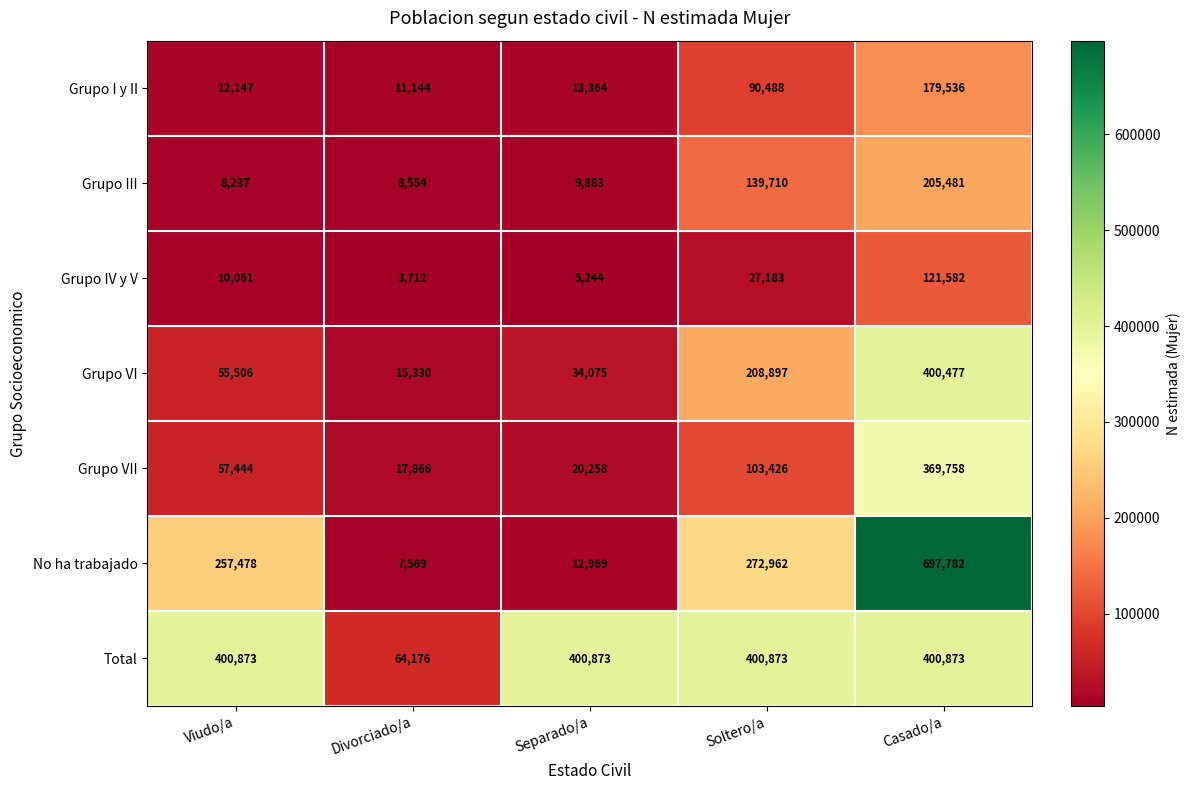

The Total series shows 523919 at Separado/a. True or false?

False